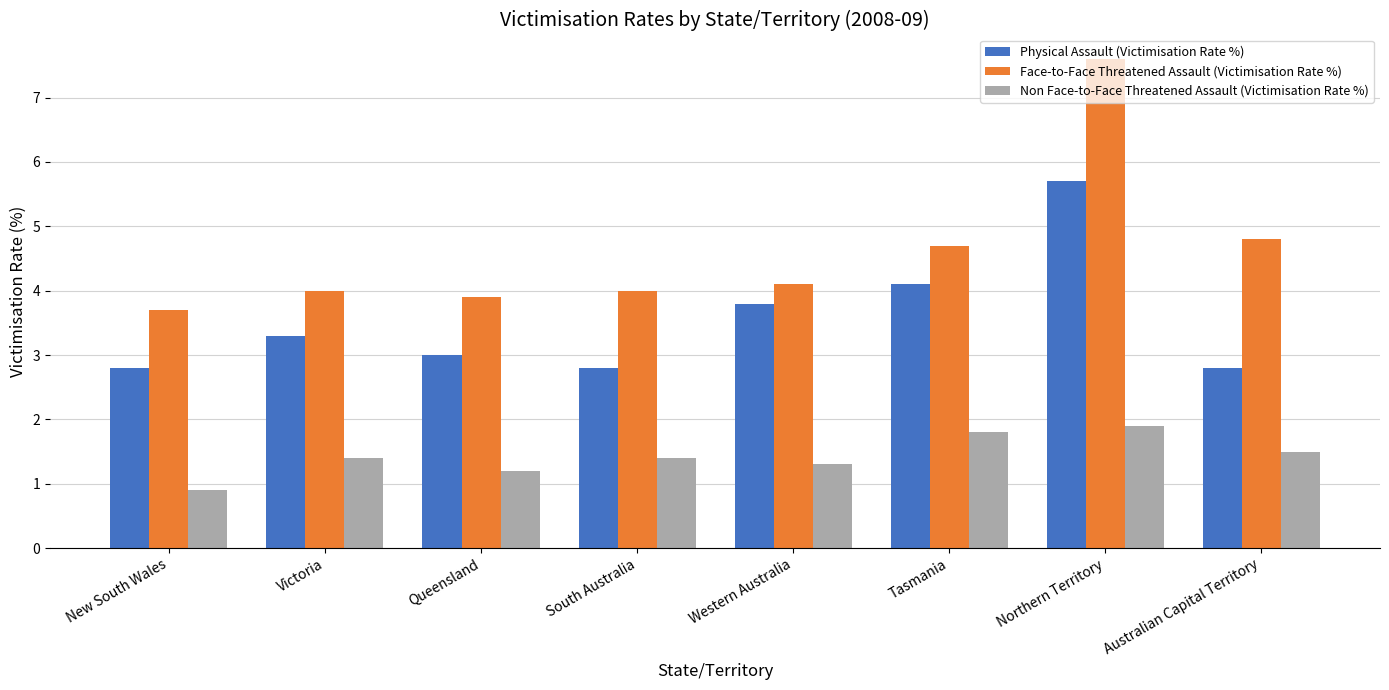

How many groups of bars are there?

8